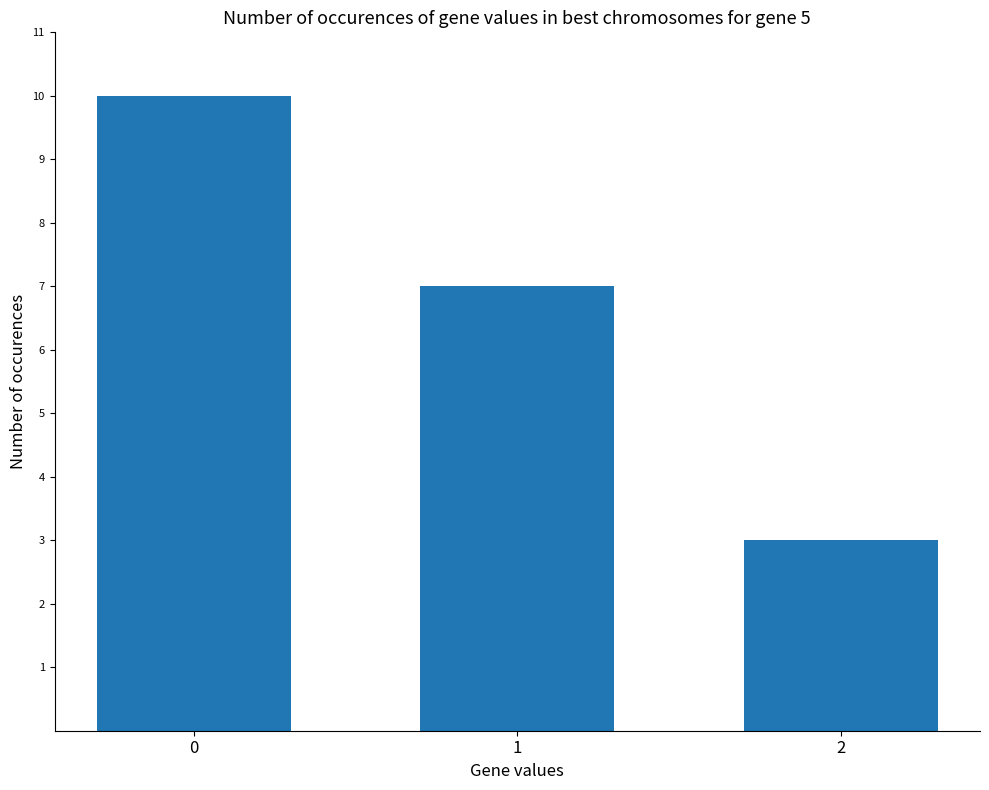

Read the value at 1.

7